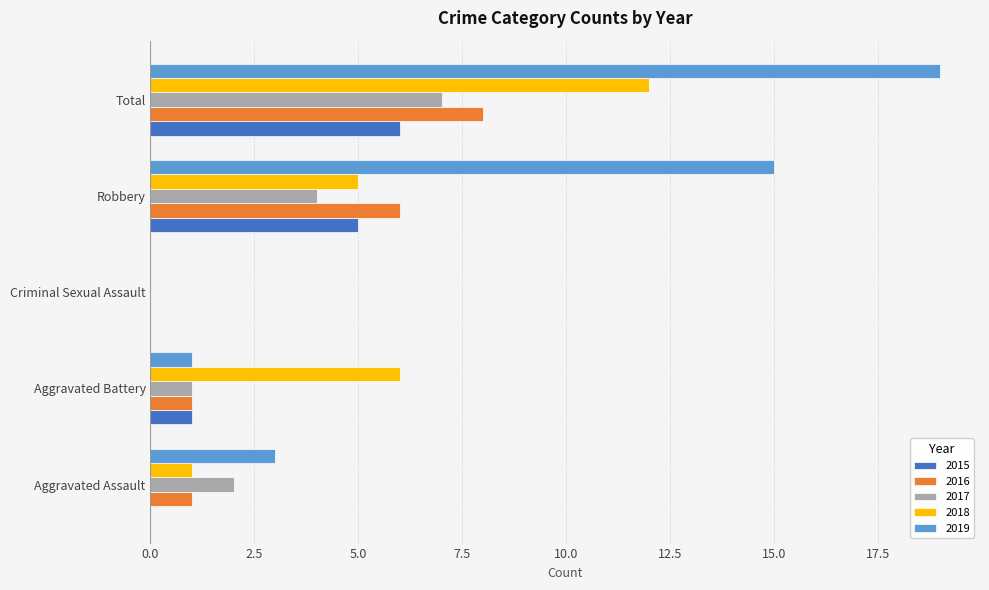

What is the difference between the 2017 values at Total and Aggravated Assault?

5